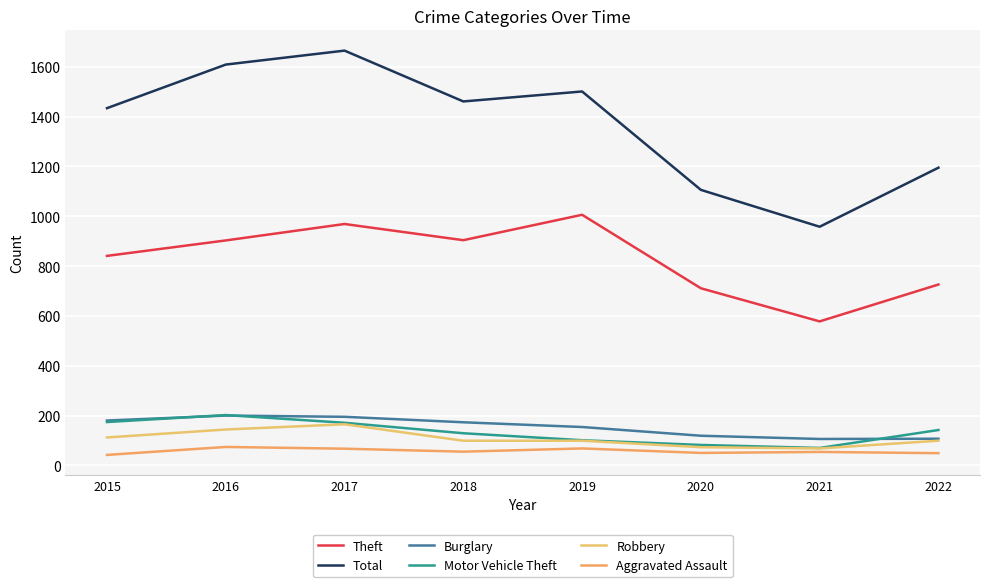

True or false: Burglary has more than 0 points higher than both neighbors.

True